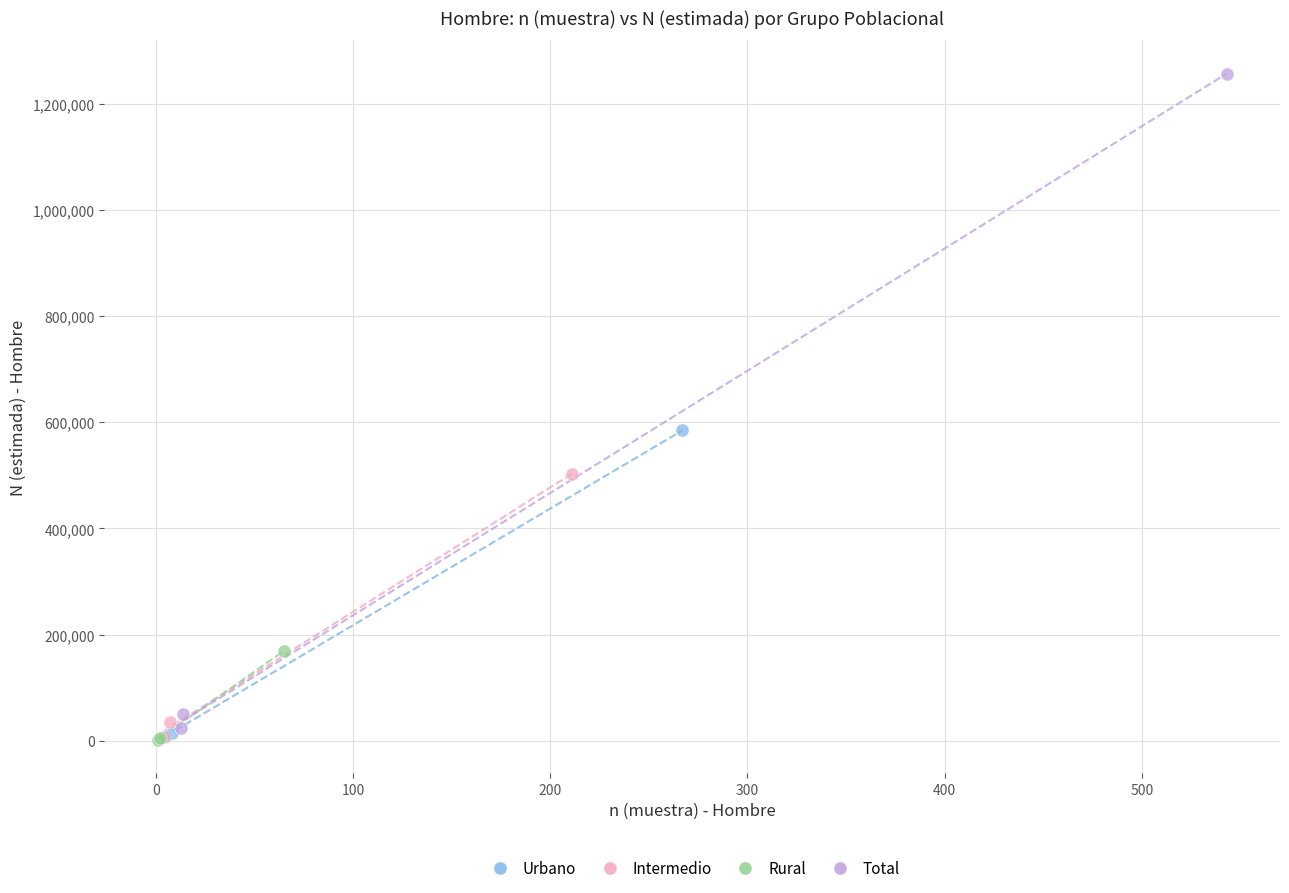

Which series has the widest spread of Y values?

Total